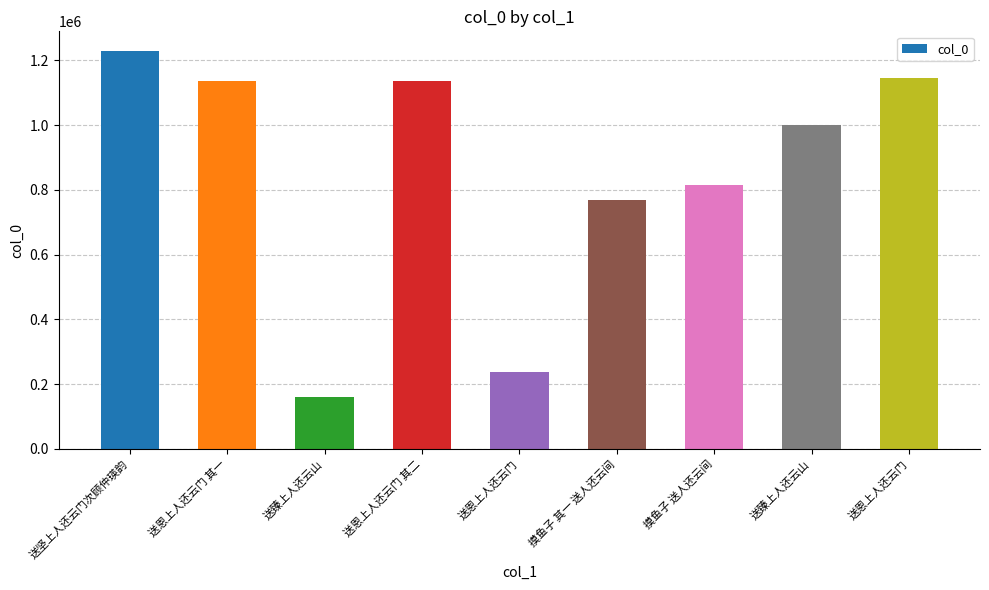

What is the ratio of the value at 送恩上人还云门 to the value at 送臻上人还云山?

0.2